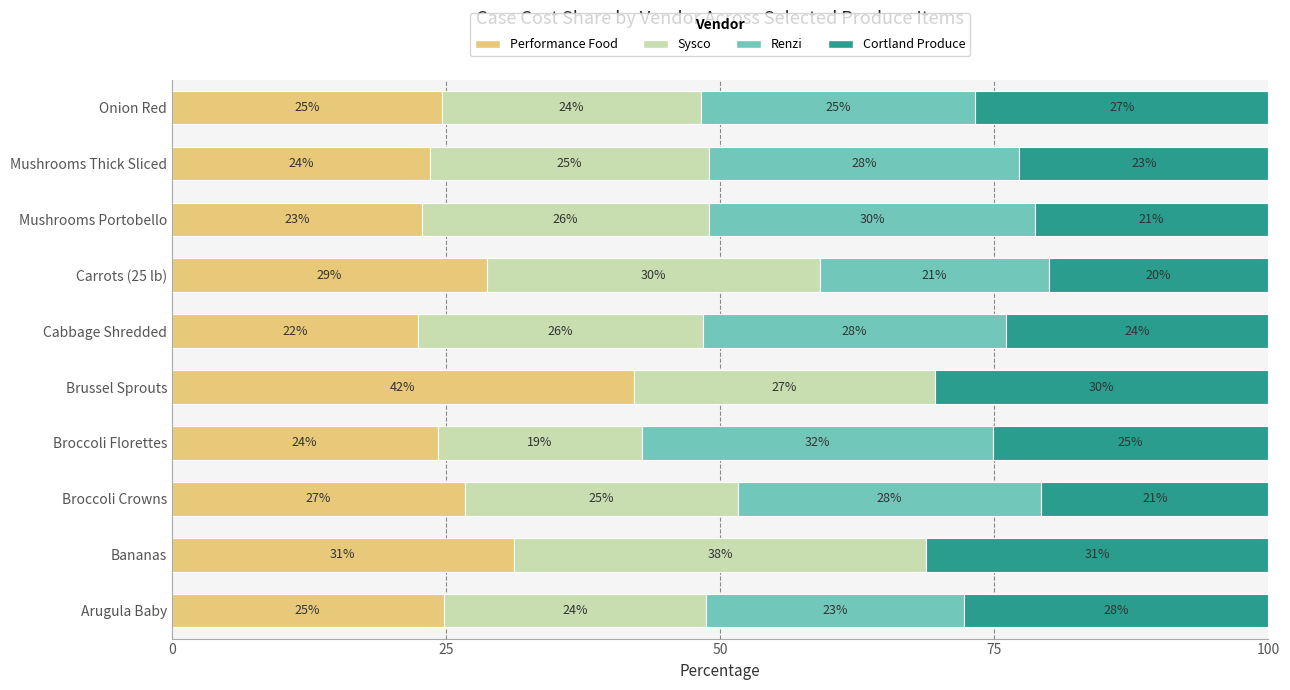

What is the average value of the Performance Food series?

27.1